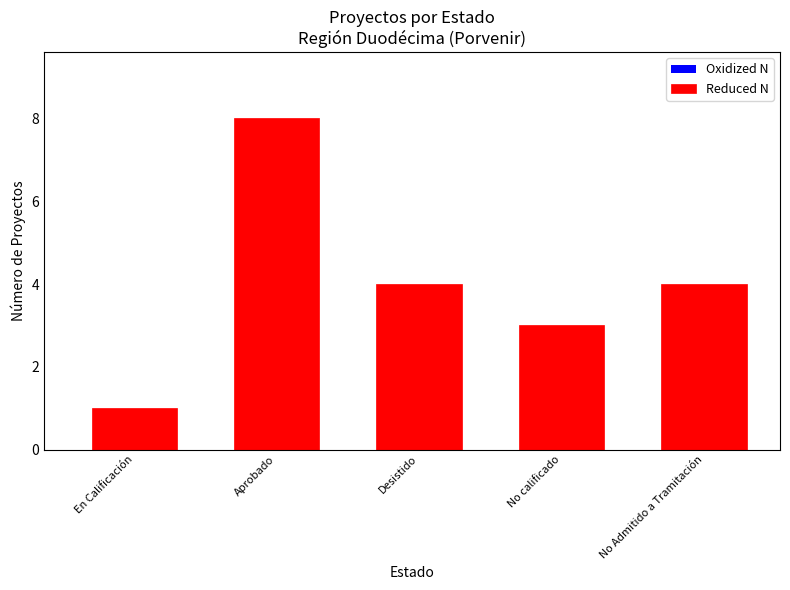

Is it true that the value at No Admitido a Tramitación is 4?

True